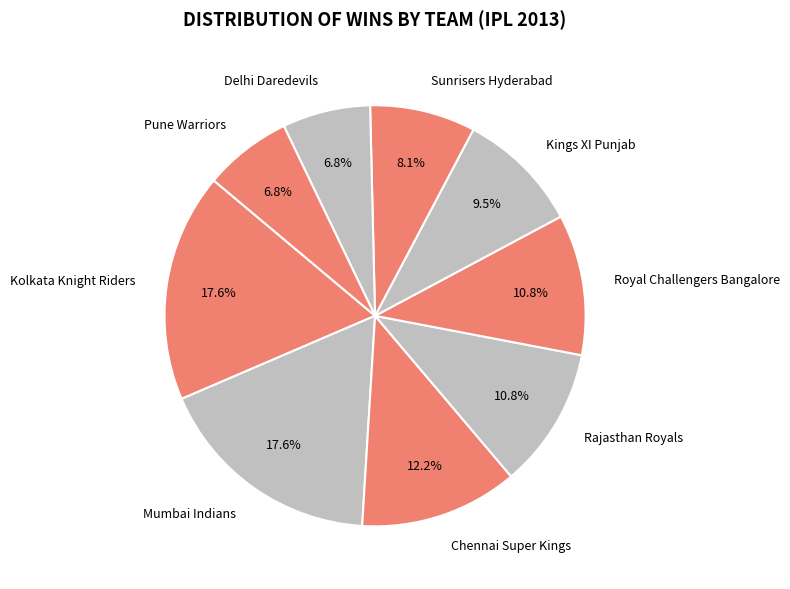

Does Delhi Daredevils represent more than half of the total?

No